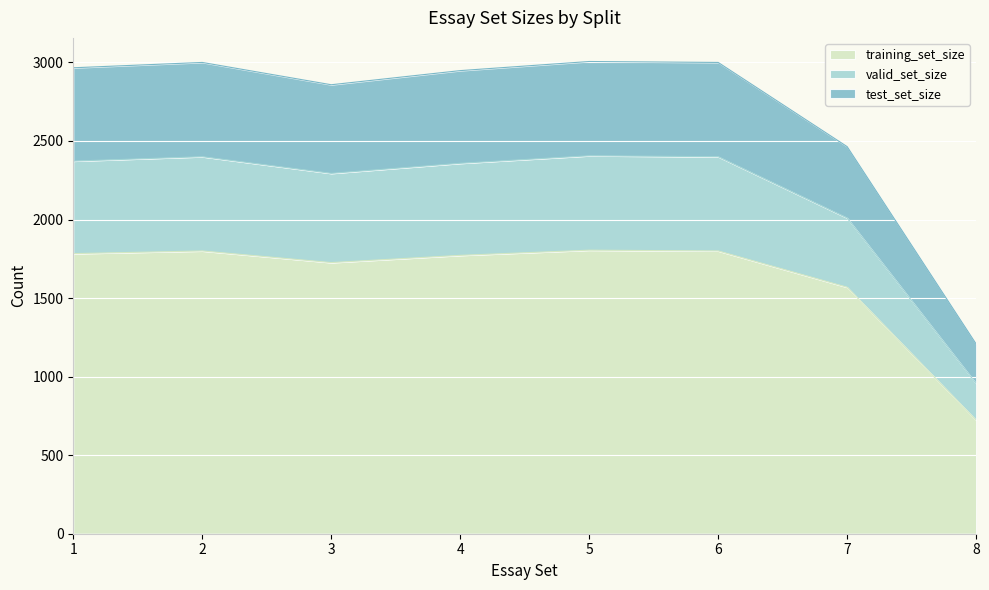

In test_set_size, how many points are higher than both neighbors (excluding endpoints)?

2